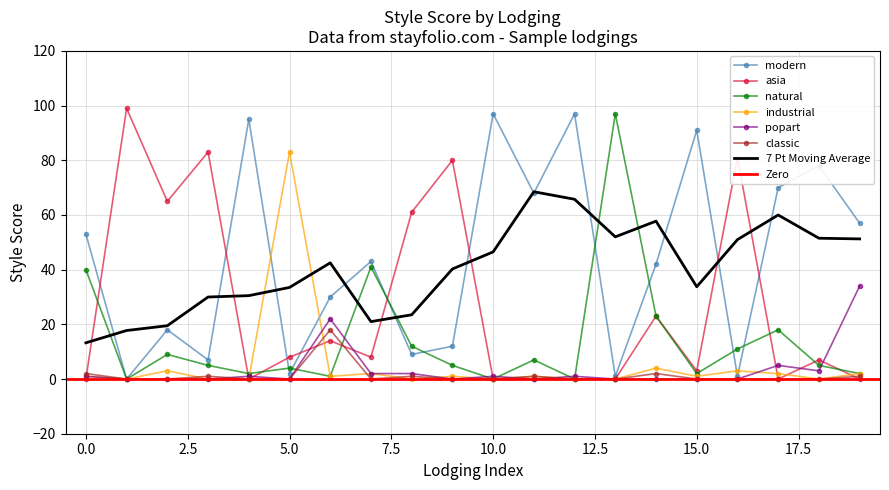

True or false: asia and natural intersect in this chart.

True